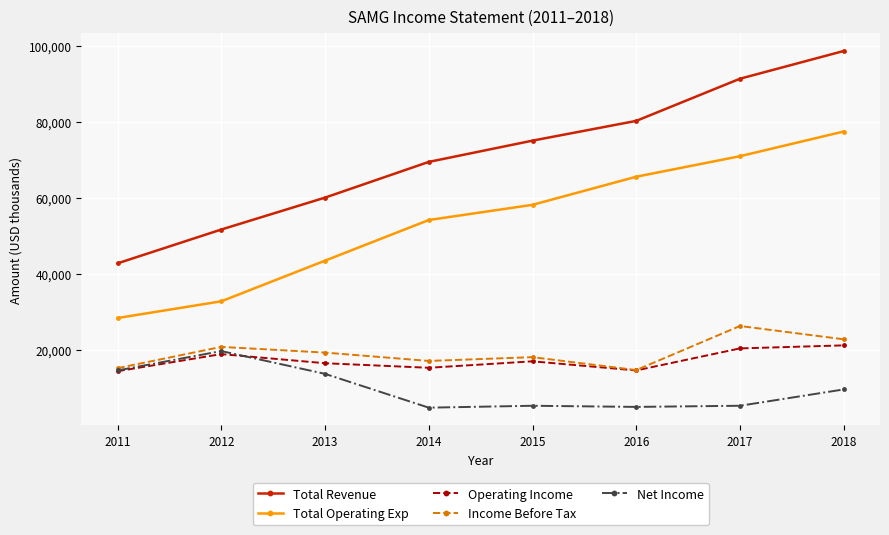

Rank the series by their maximum value, from highest to lowest.

Total Revenue, Total Operating Exp, Income Before Tax, Operating Income, Net Income